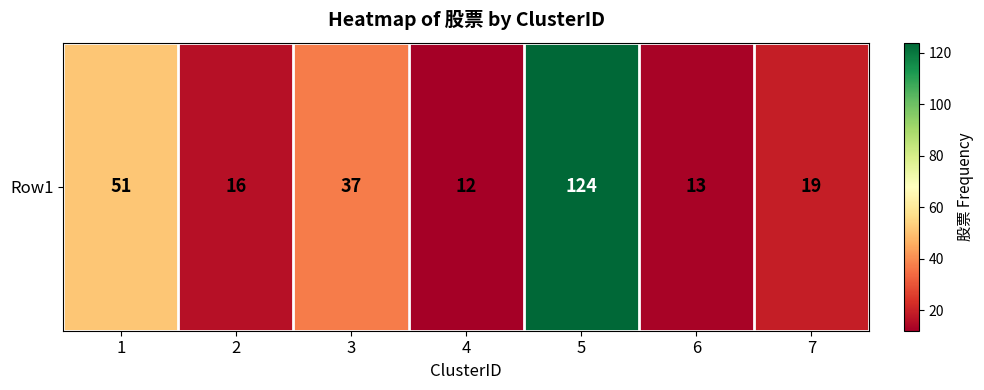

Which category has the lowest value across all series?

4